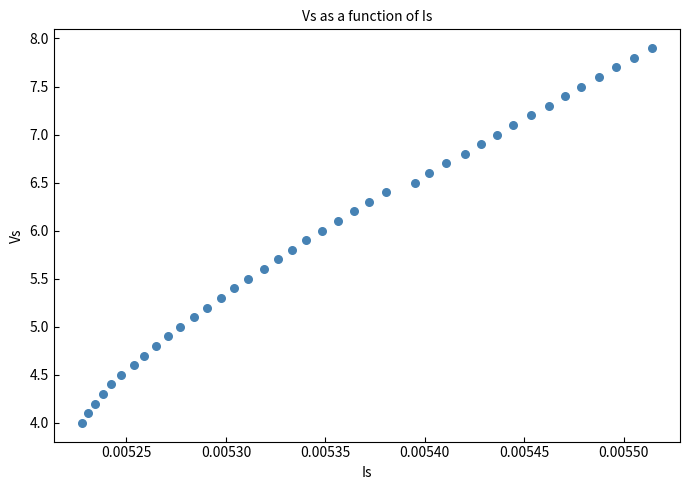

How many data points are displayed?

40